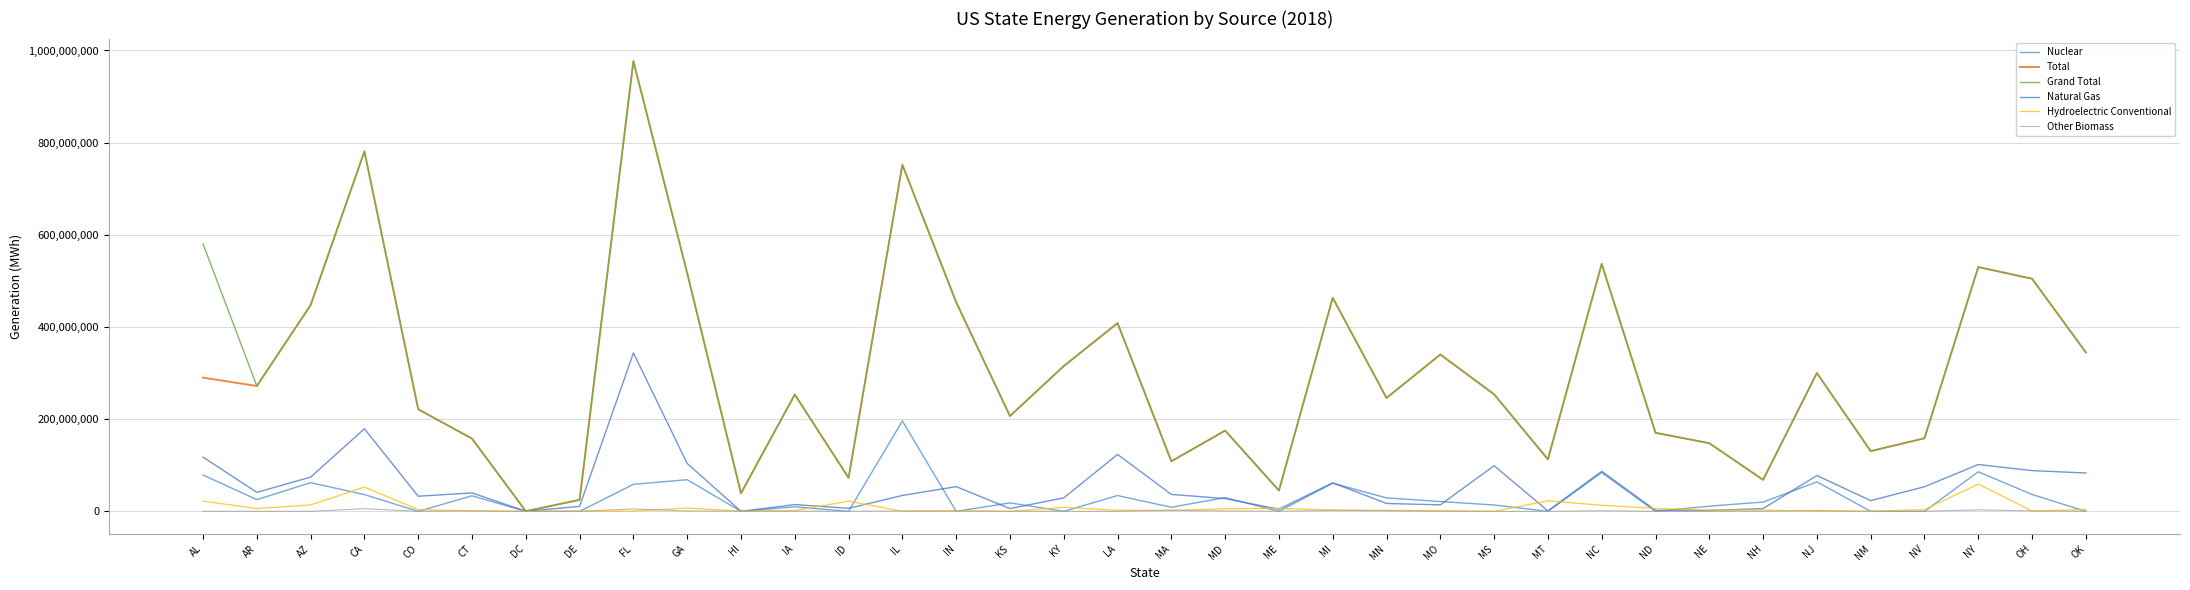

At which category is the sum across all series the highest?

FL